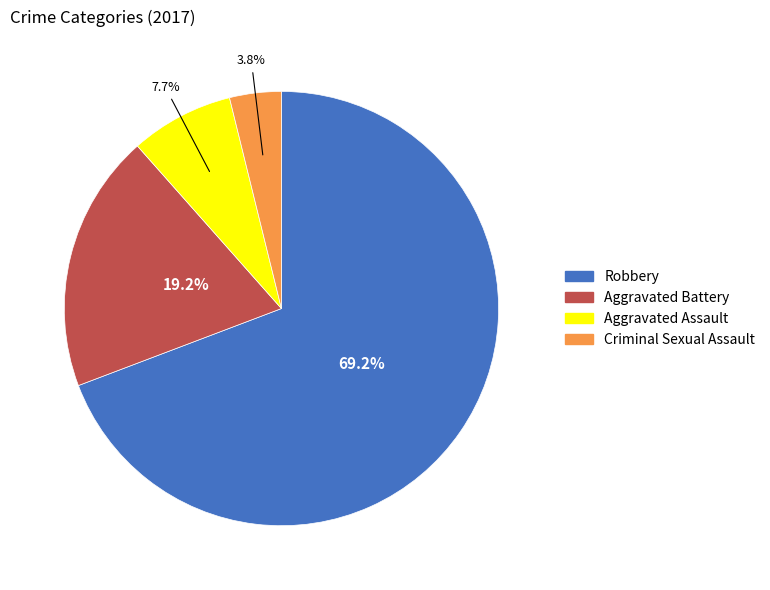

Approximately how many times larger is the value at Aggravated Assault compared to Aggravated Battery?

0.4